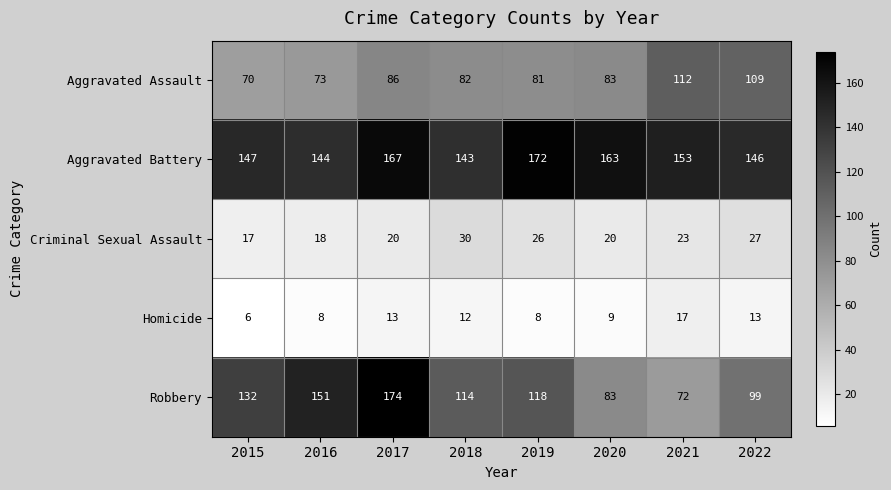

Rank the series by their maximum value, from lowest to highest.

Homicide, Criminal Sexual Assault, Aggravated Assault, Aggravated Battery, Robbery